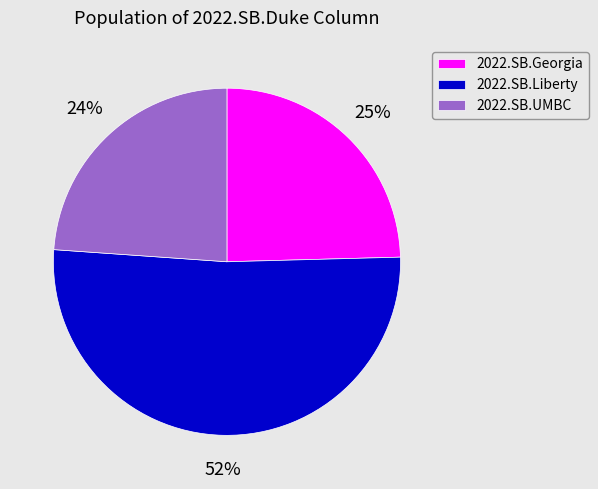

What is the majority slice?

2022.SB.Liberty